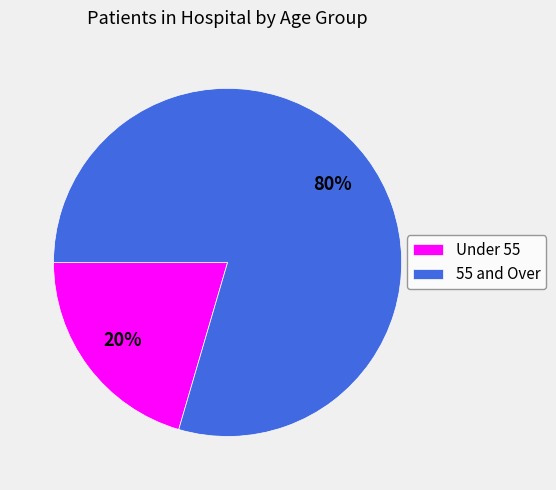

To the nearest percent, what is the average slice percentage?

50%